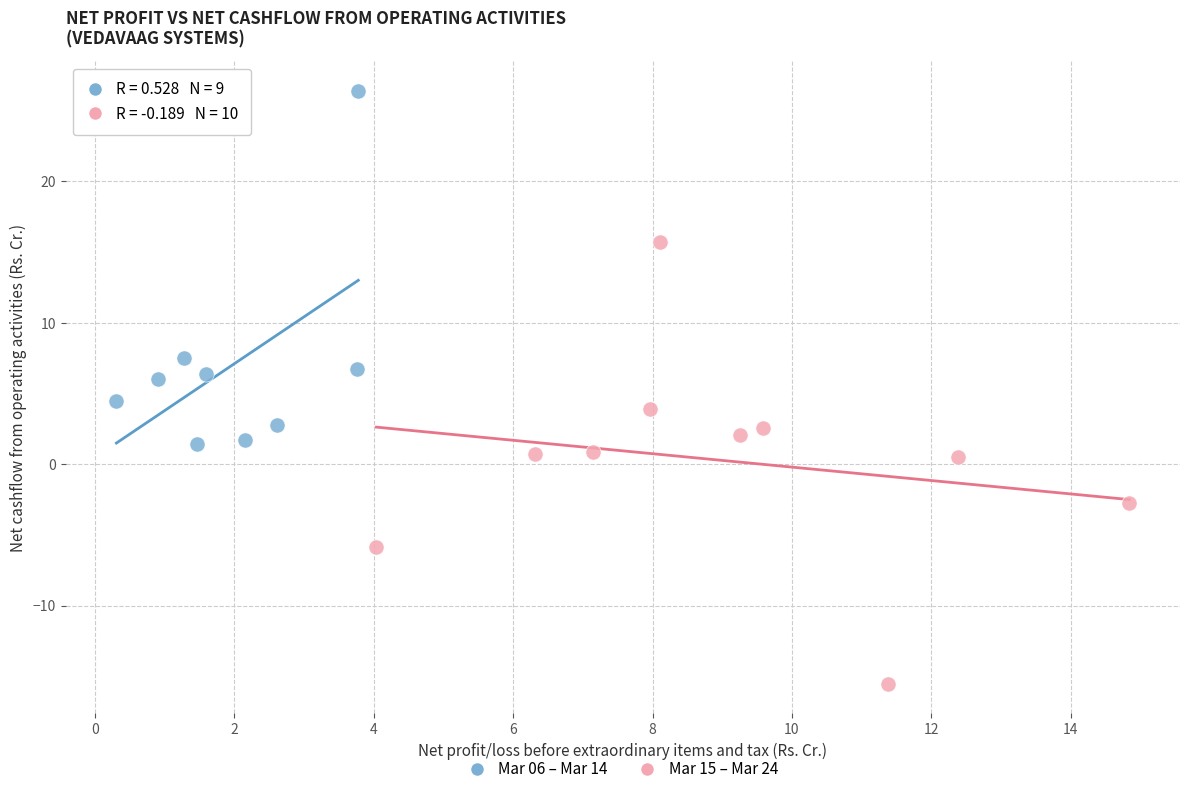

Which series reaches the maximum Y coordinate?

Mar 06 – Mar 14